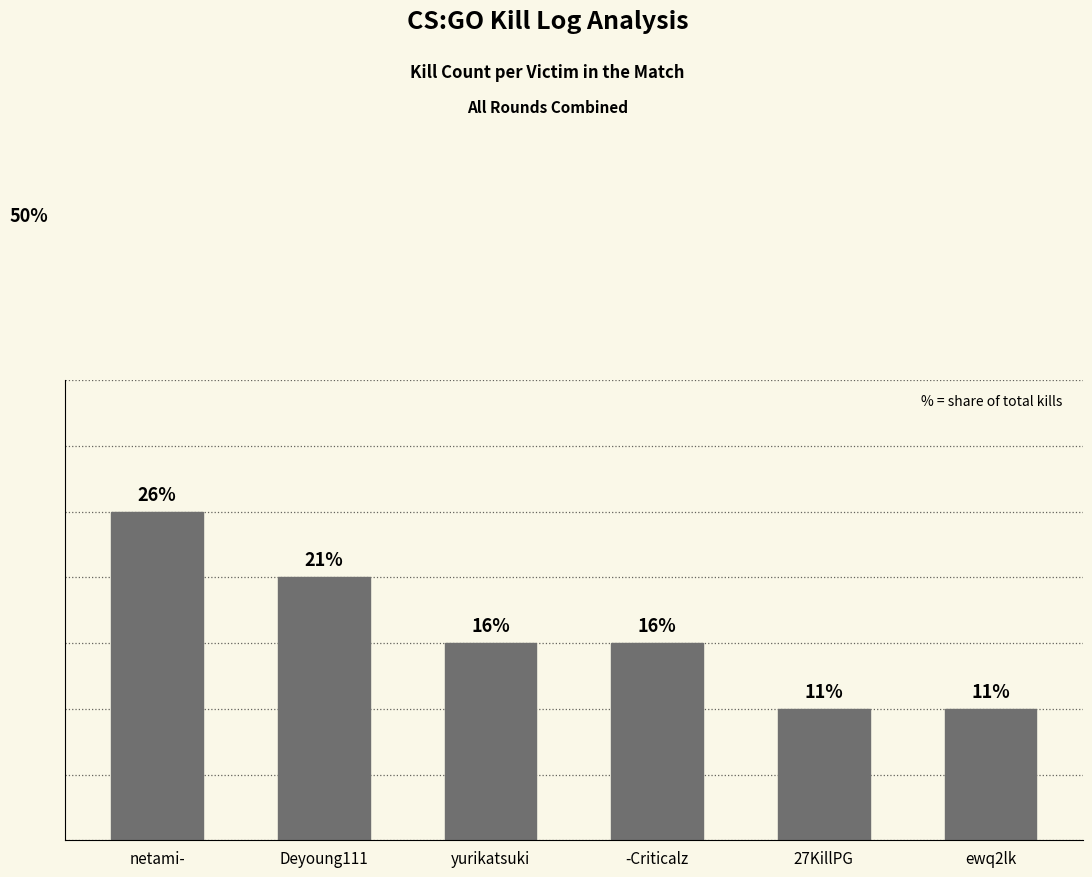

Does the chart contain stacked bars?

No